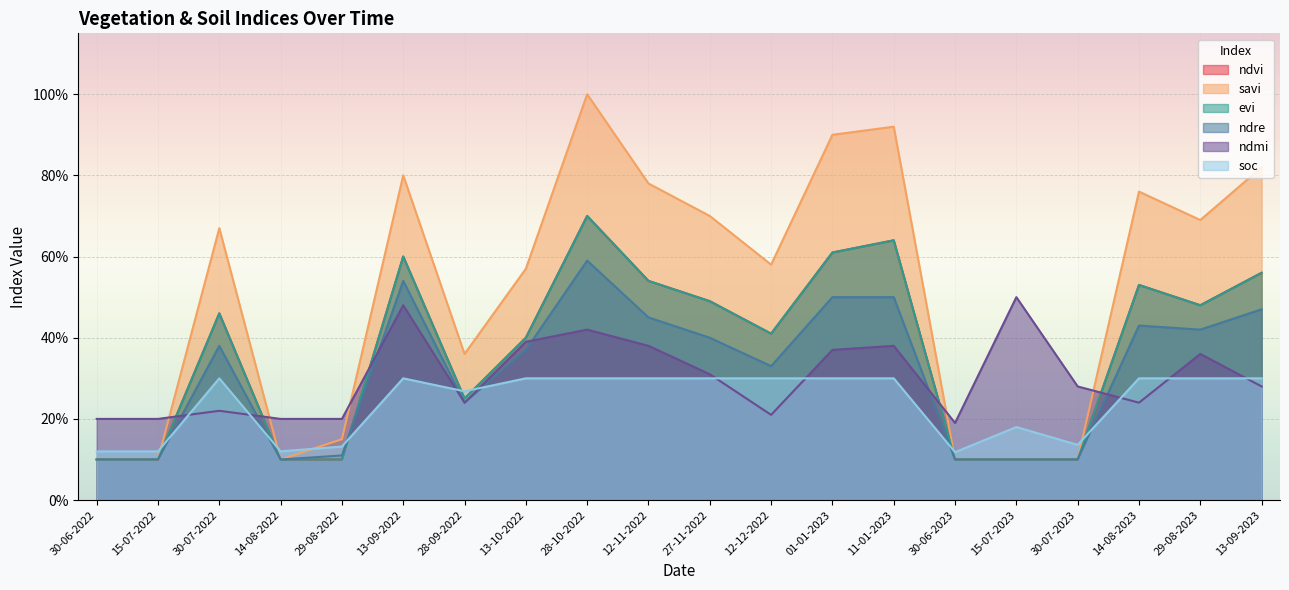

In evi, how many points are higher than both neighbors (excluding endpoints)?

5